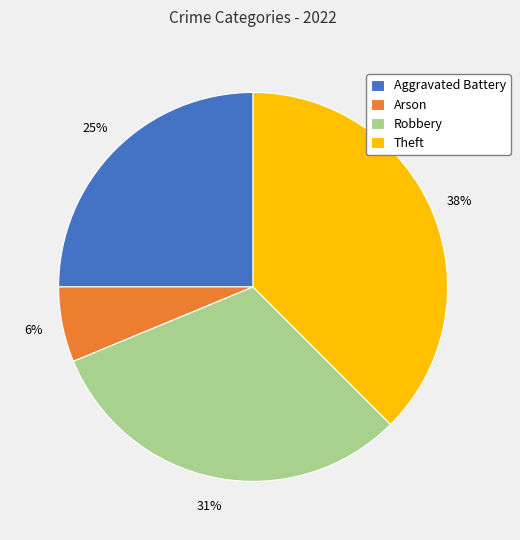

How many segments does this pie chart have?

4